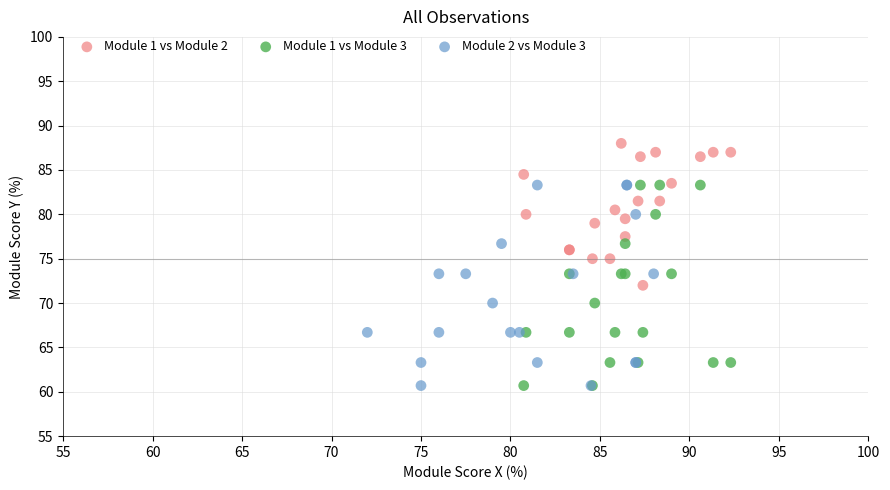

Which series contains the highest Y value?

Module 1 vs Module 2